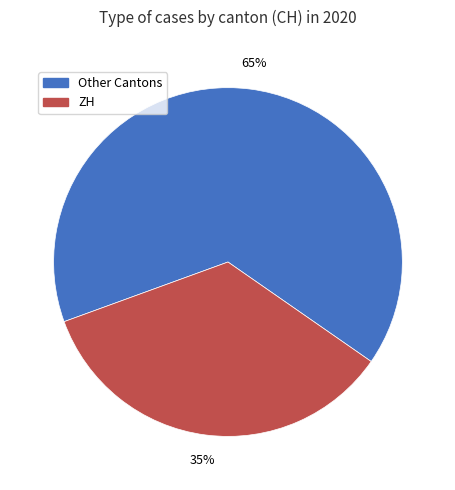

Is there a majority slice in this chart?

Yes